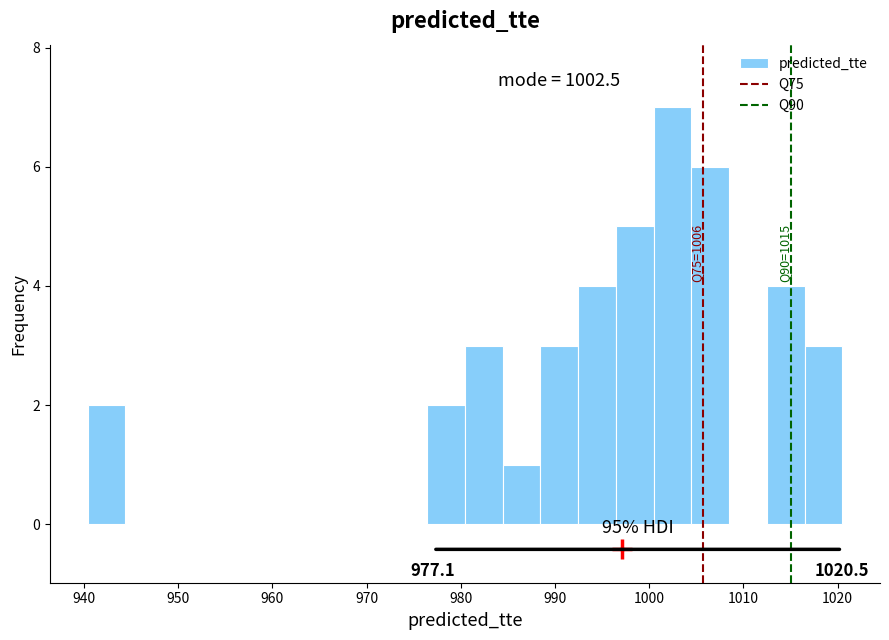

Which range on the x-axis has the tallest bar?

1000 to 1004